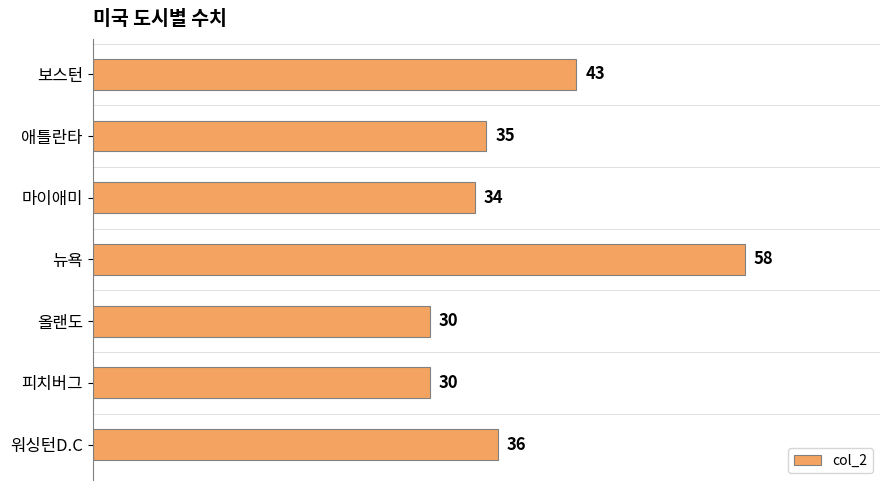

What is the sum of all values?

266